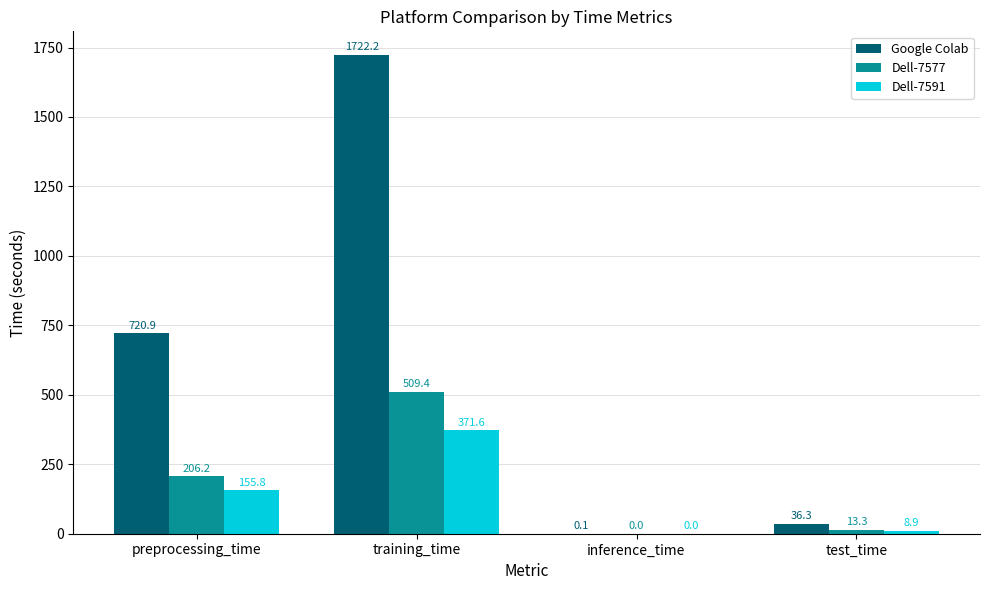

Between preprocessing_time and training_time, which series saw the biggest shift?

Google Colab